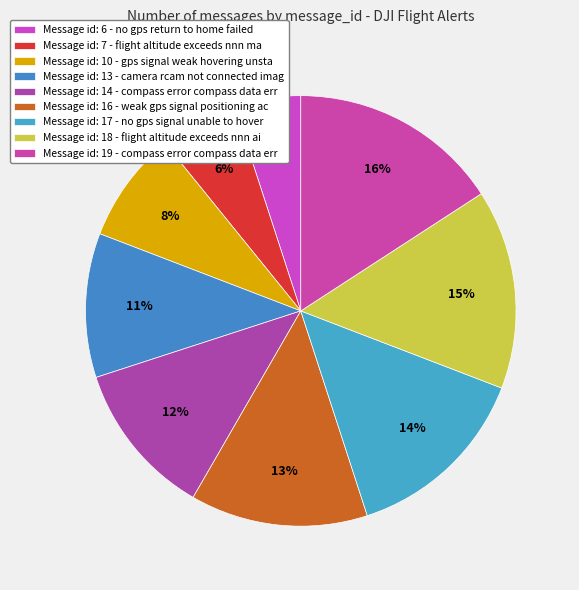

How many slices are in this pie chart?

9